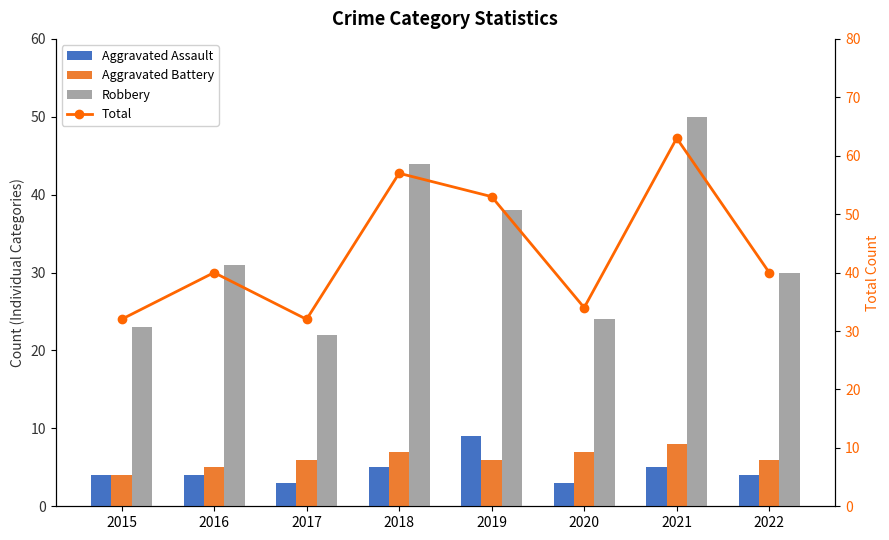

Which series has the largest range (max minus min)?

Total